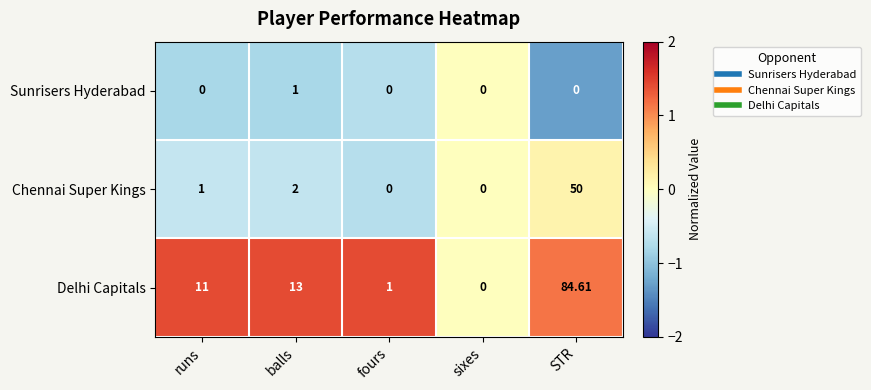

Rank the series by their maximum value, from highest to lowest.

Delhi Capitals, Chennai Super Kings, Sunrisers Hyderabad